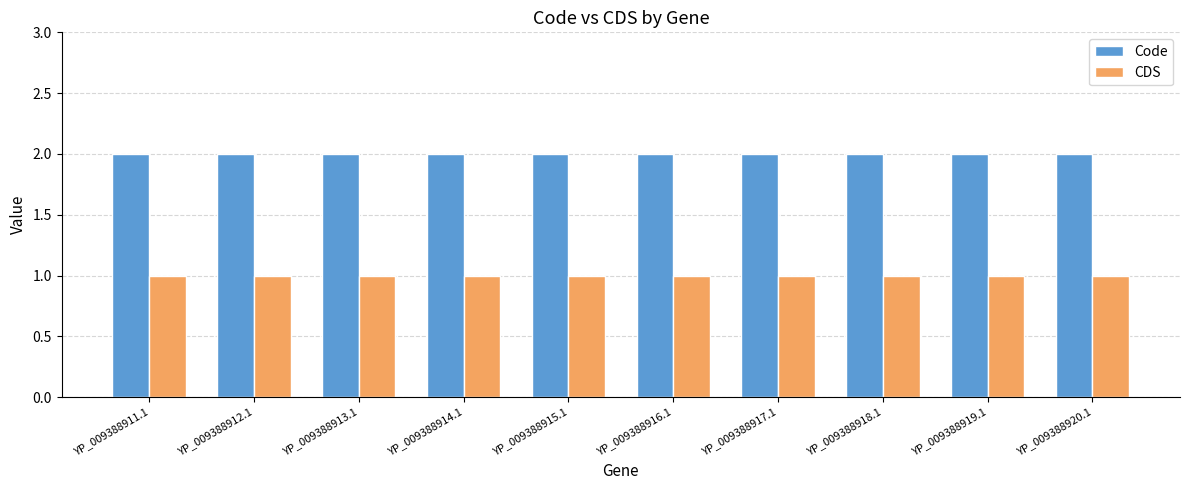

Reading right to left, extract all data points from this chart.

Code: YP_009388920.1=2	YP_009388919.1=2	YP_009388918.1=2	YP_009388917.1=2	YP_009388916.1=2	YP_009388915.1=2	YP_009388914.1=2	YP_009388913.1=2	YP_009388912.1=2	YP_009388911.1=2
CDS: YP_009388920.1=1	YP_009388919.1=1	YP_009388918.1=1	YP_009388917.1=1	YP_009388916.1=1	YP_009388915.1=1	YP_009388914.1=1	YP_009388913.1=1	YP_009388912.1=1	YP_009388911.1=1